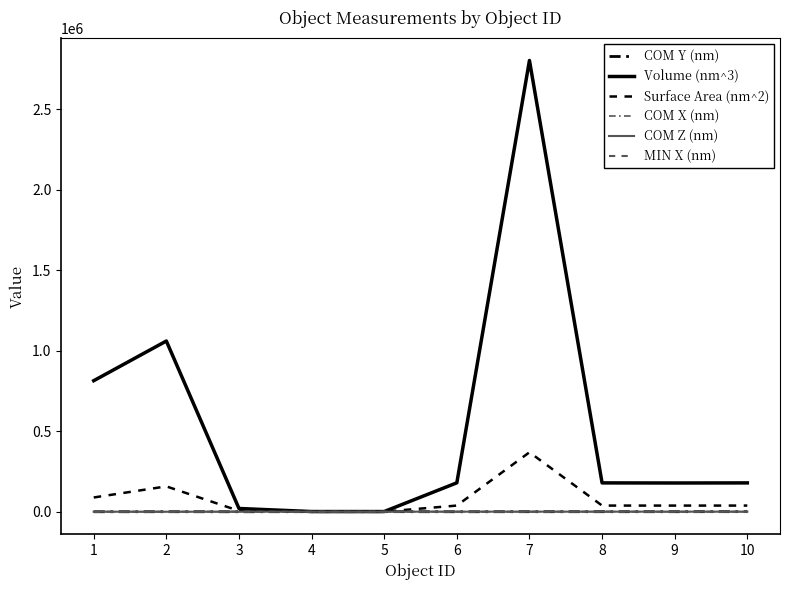

What is the difference between the COM X (nm) values at 6 and 9?

295.9